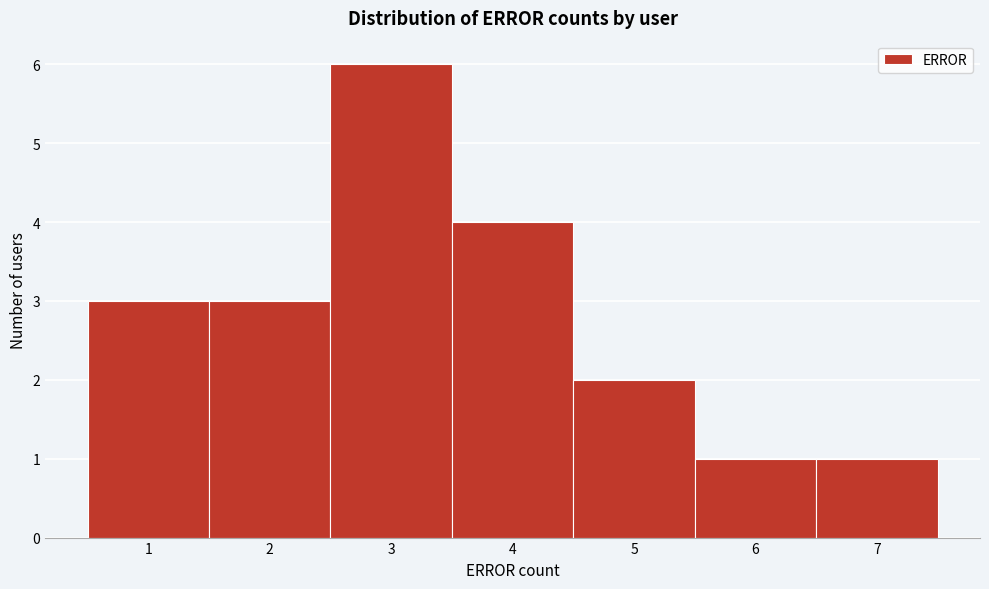

Reading left to right, transcribe this chart: for each bar, give the range it covers on the x-axis and its height. The values are not printed on the chart, so give them approximately, as read against the axis.

0.5 to 1.5: 3
1.5 to 2.5: 3
2.5 to 3.5: 6
3.5 to 4.5: 4
4.5 to 5.5: 2
5.5 to 6.5: 1
6.5 to 7.5: 1